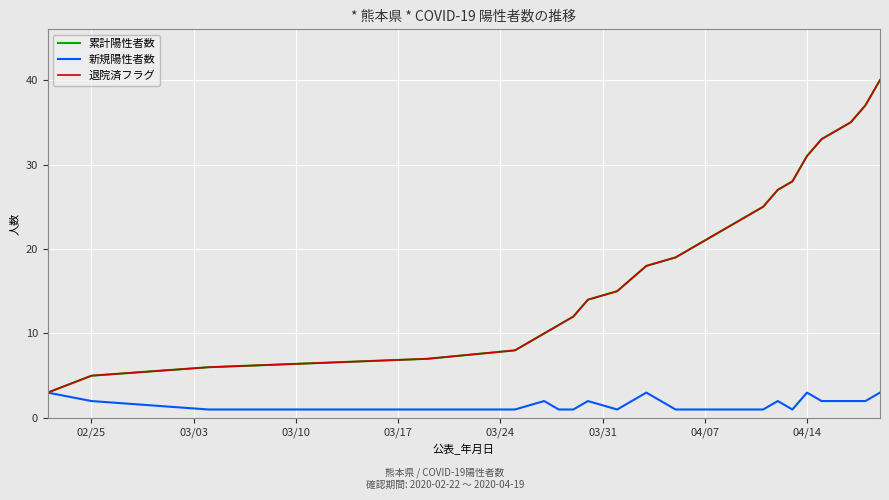

How many lines are shown in the chart?

3